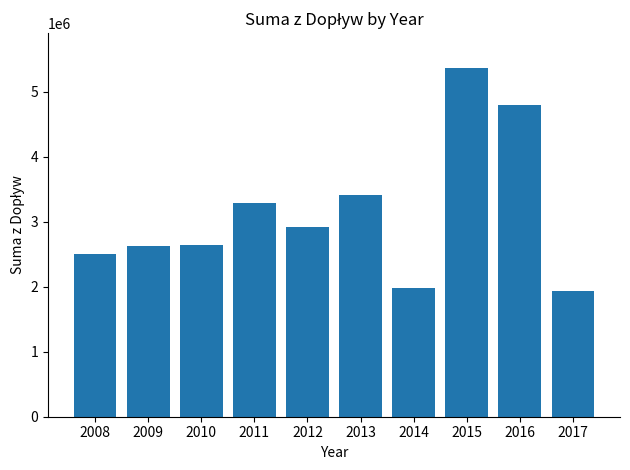

What is the difference between the second highest and second lowest values?

2815860